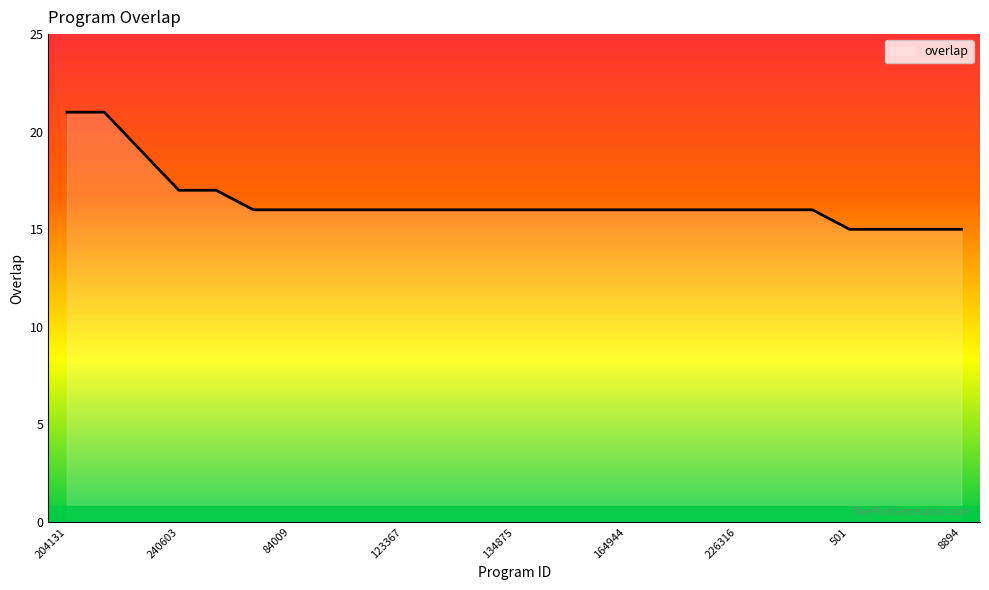

What is the minimum value shown in the chart?

15